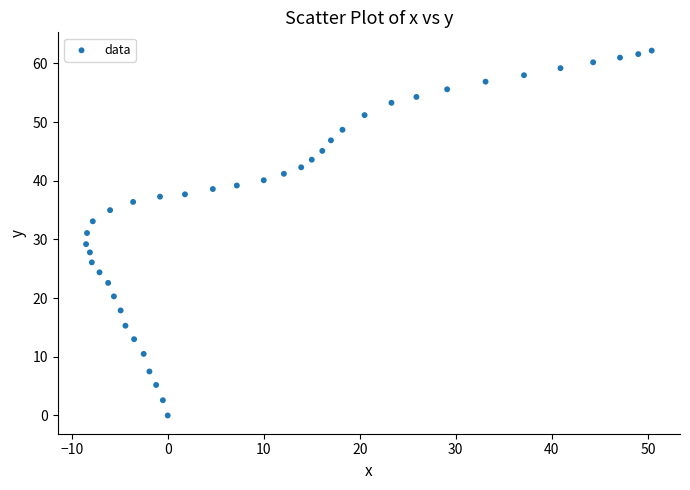

What is the range of Y values (max minus min)?

62.2